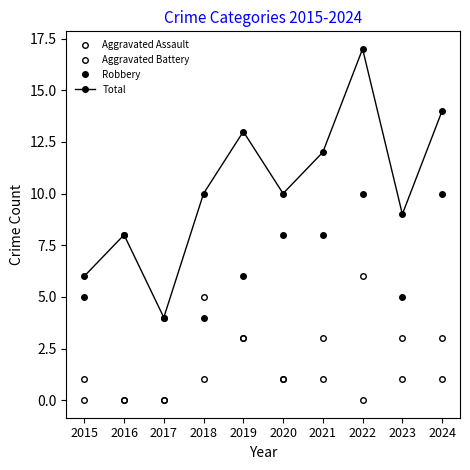

Rank the series at 2019 from lowest to highest value.

Aggravated Assault, Aggravated Battery, Robbery, Total